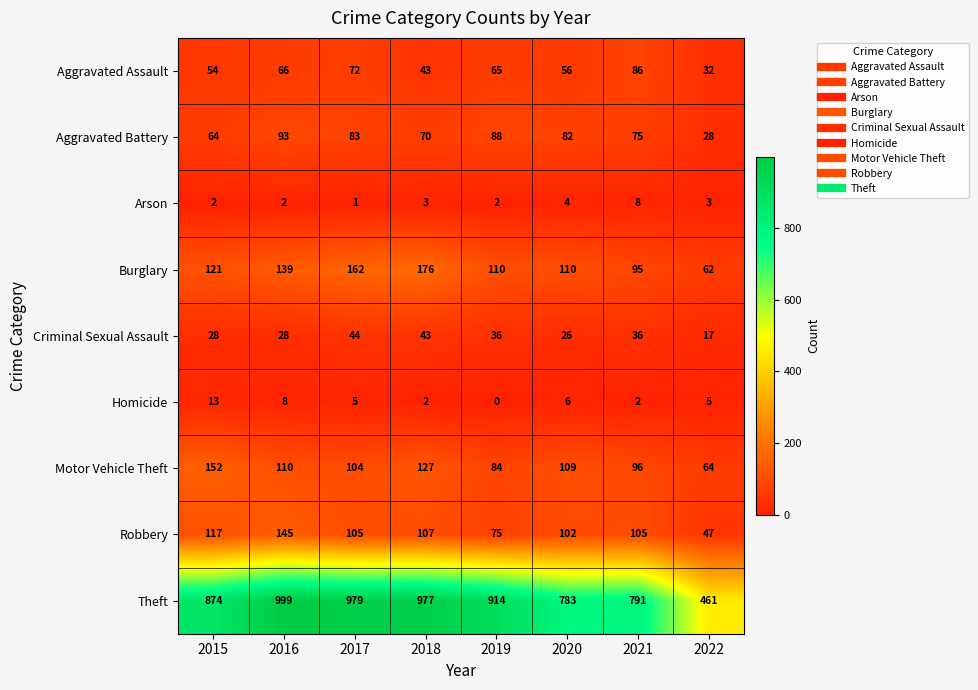

True or false: Theft has a value of 783 at 2020.

True